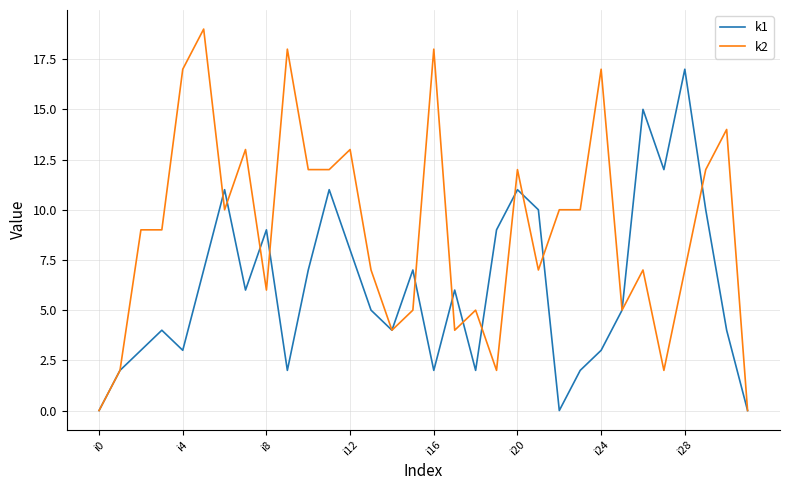

Which series has the largest range (max minus min)?

k2